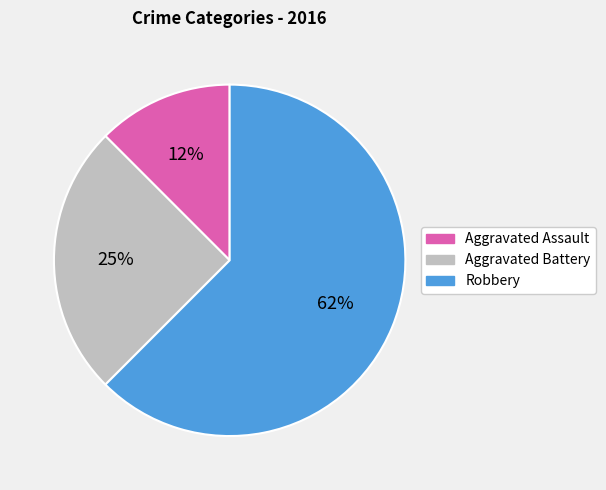

Which slice represents more than half of the pie?

Robbery